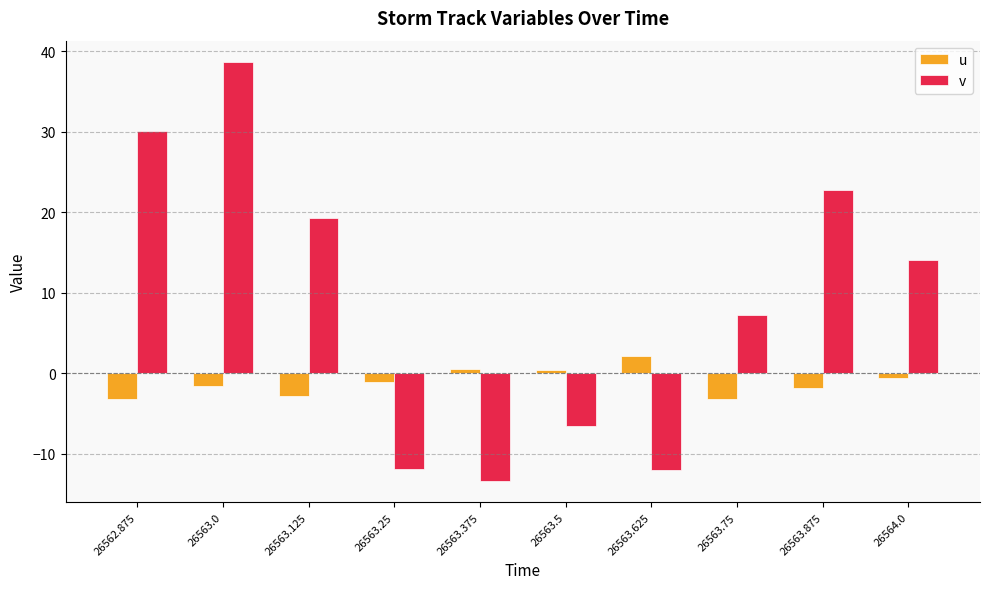

What is the average value of the v series?

8.8